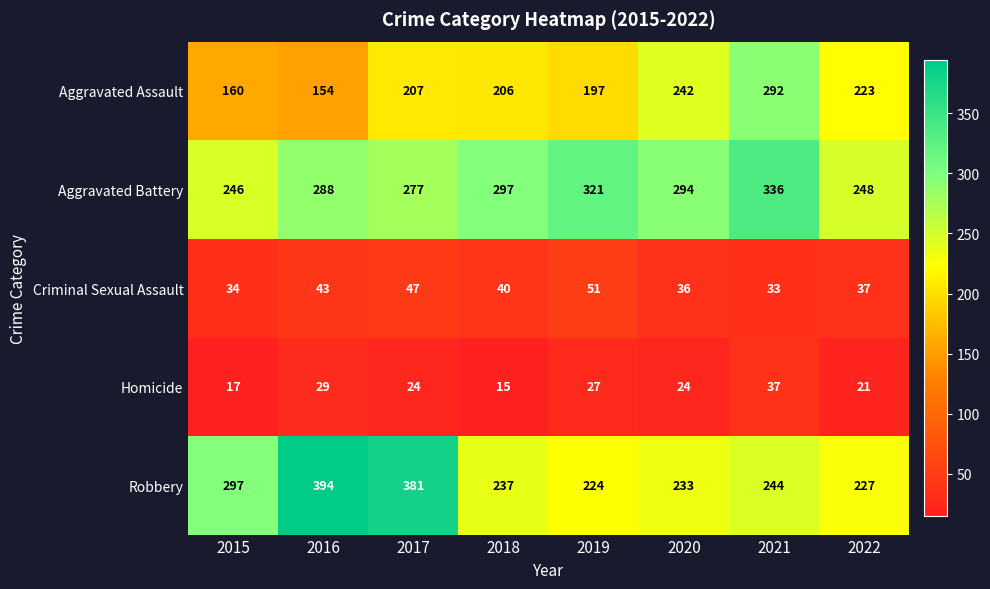

What is the total value across all series at 2021?

942